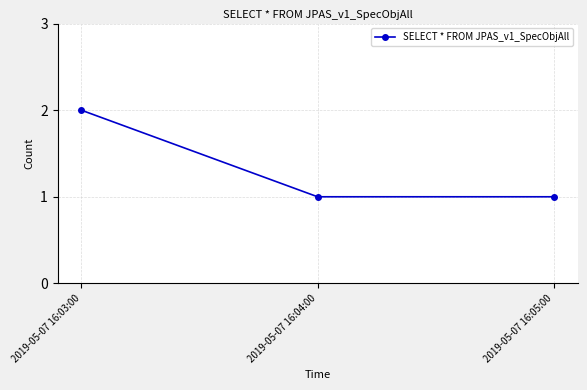

How many data points does each series have?

3